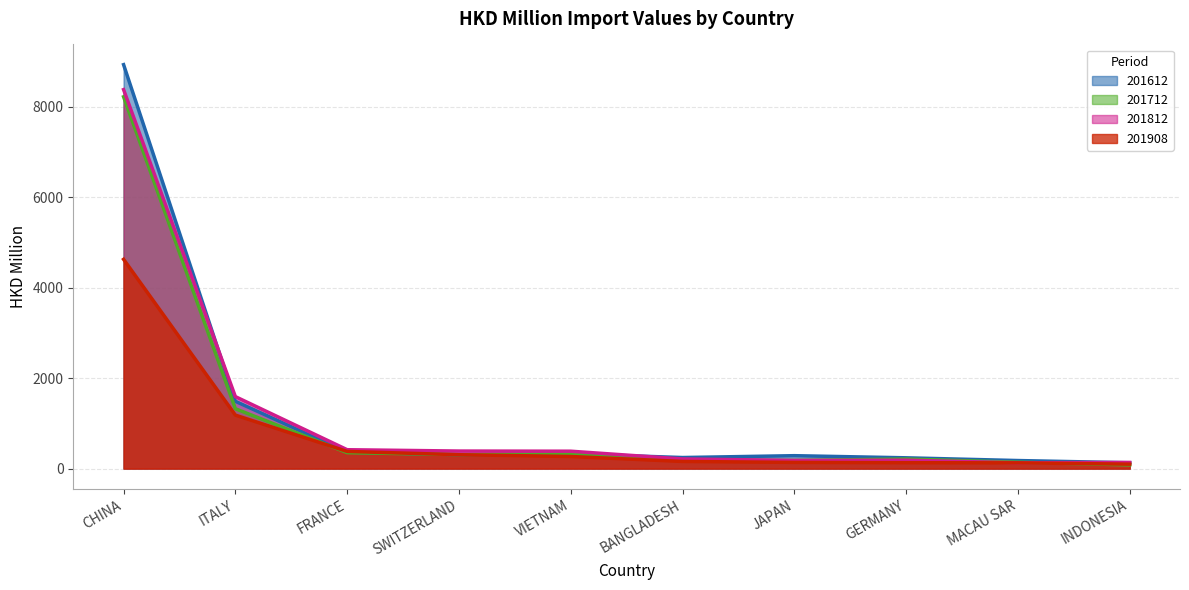

How many times do 201712 and 201908 cross each other?

3